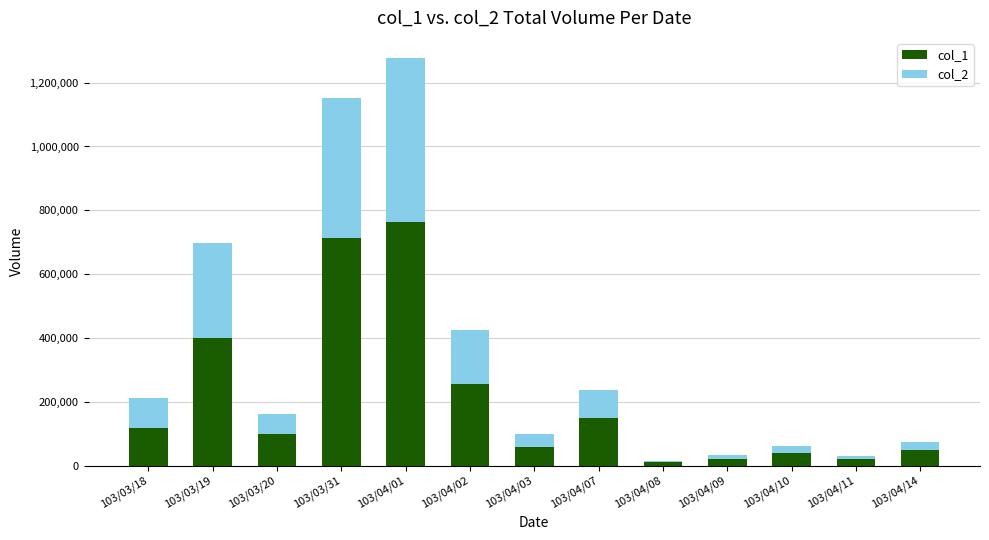

At which category is the sum across all series the highest?

103/04/01